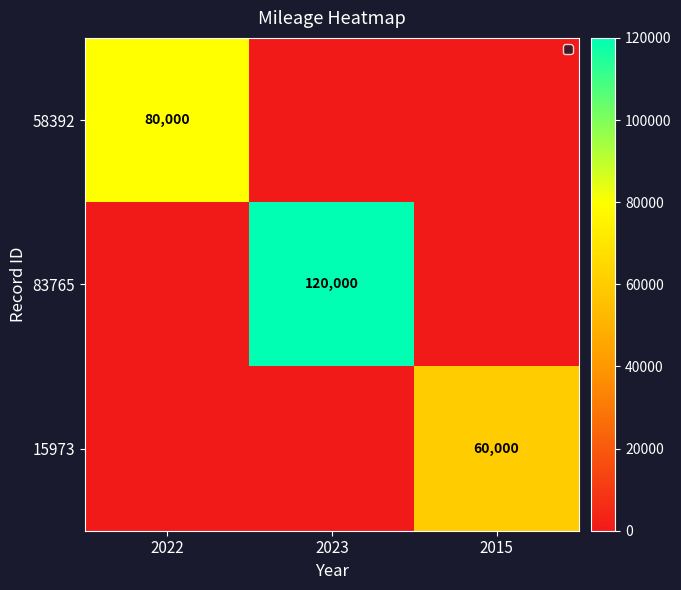

Count the number of categories in the chart.

3